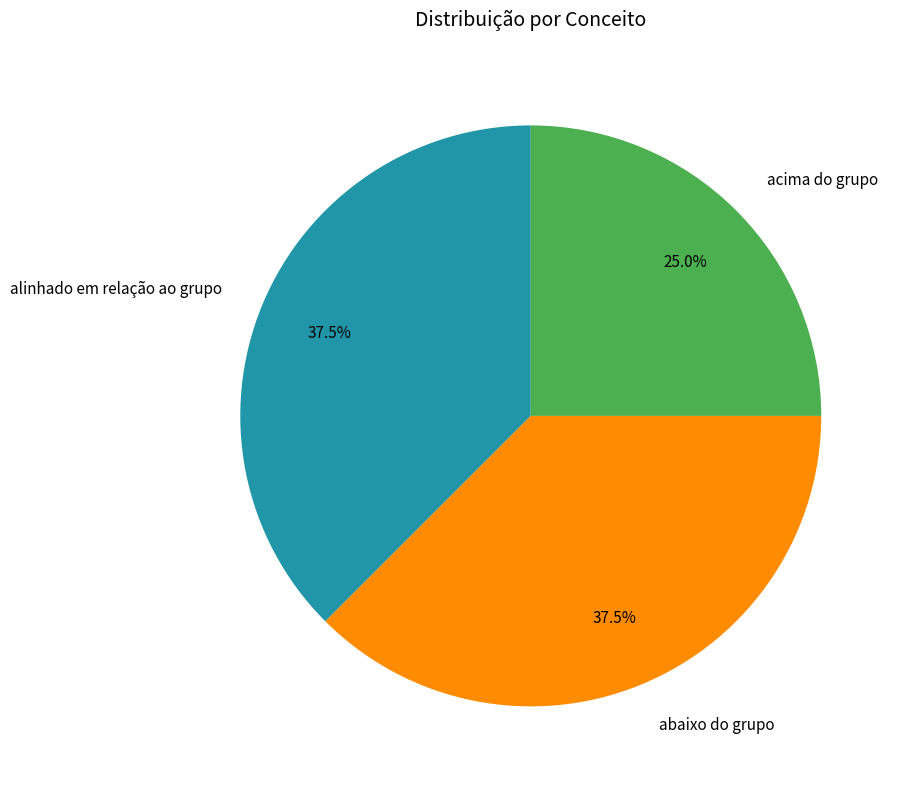

Approximately how many times larger is the value at abaixo do grupo compared to acima do grupo?

1.5